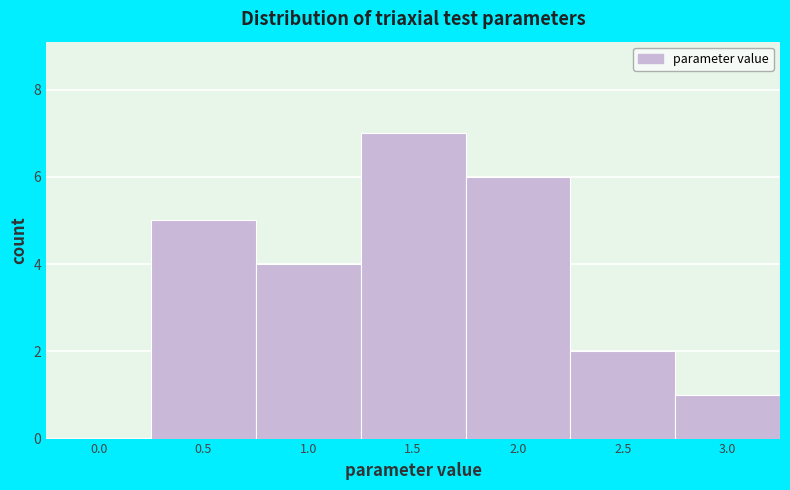

Reading left to right, what are all the values shown in this chart?

0.0=0	0.5=5	1.0=4	1.5=7	2.0=6	2.5=2	3.0=1